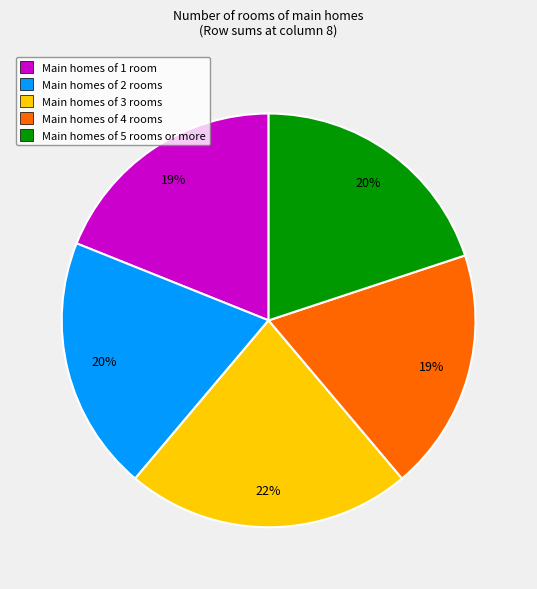

Is there a majority slice in this chart?

No